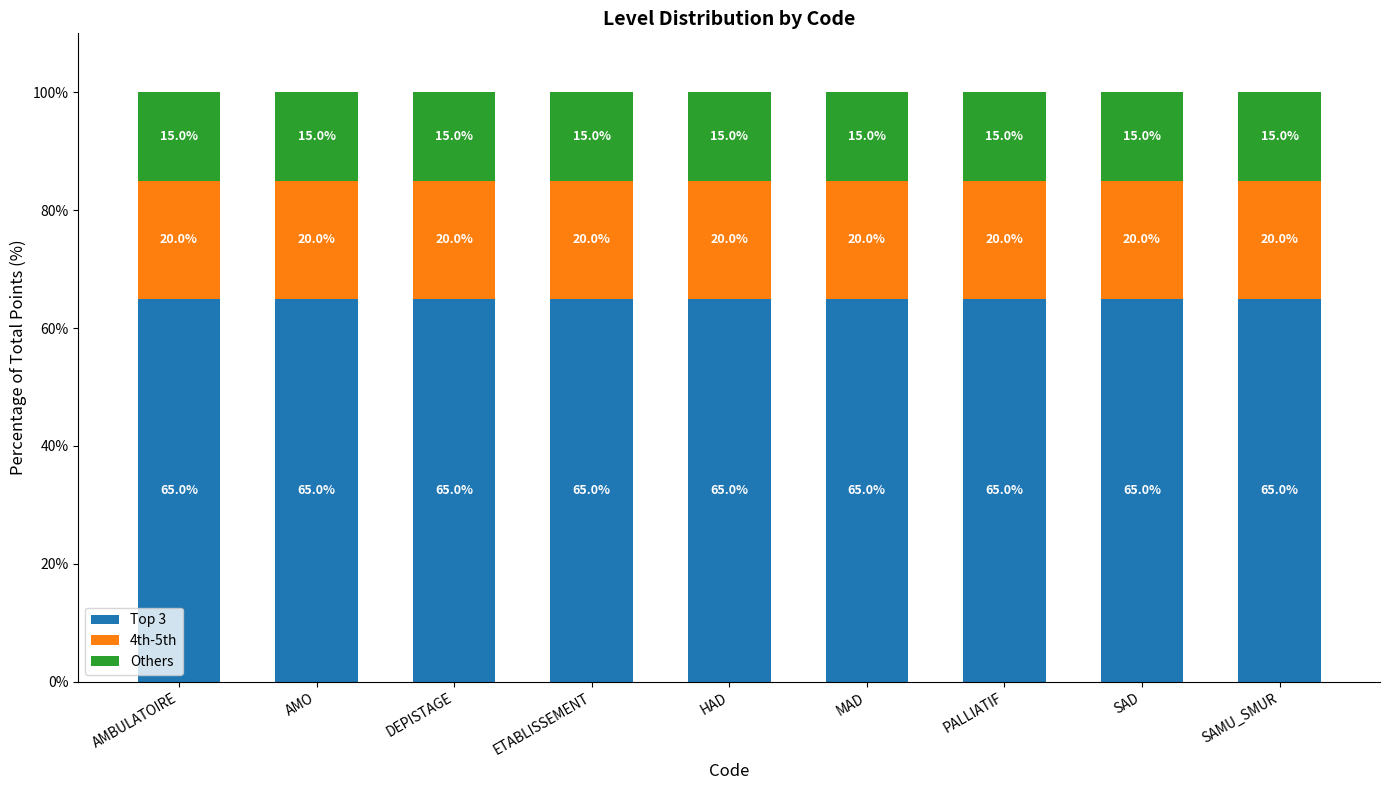

Is it true that Top 3 equals 104 at ETABLISSEMENT?

False